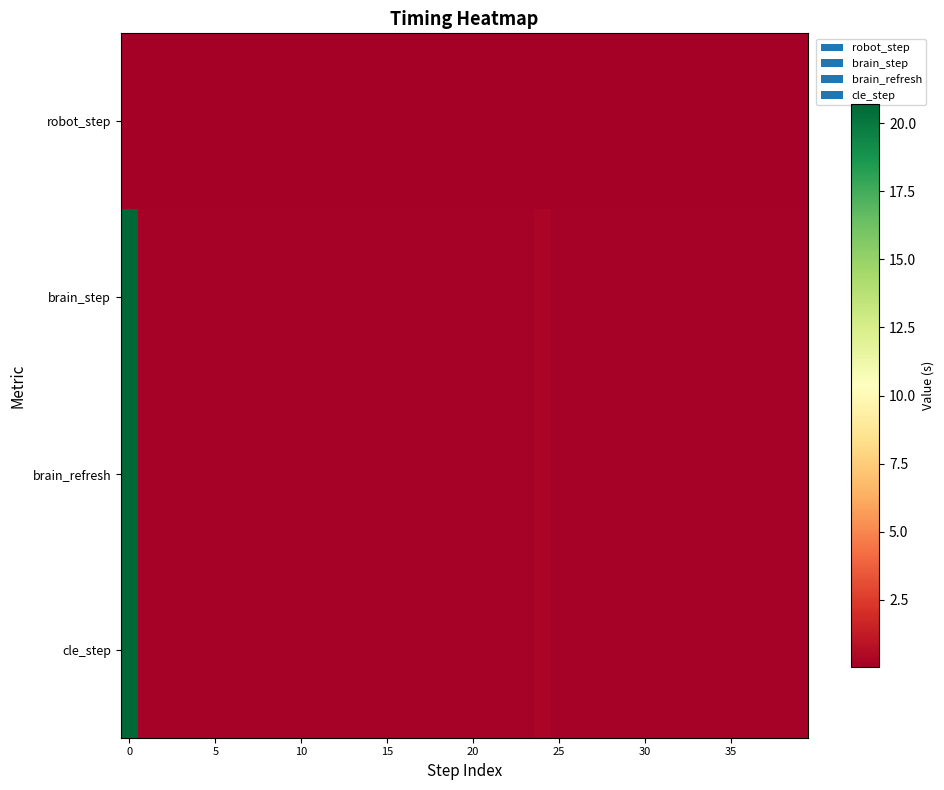

How many distinct data groups are displayed?

4